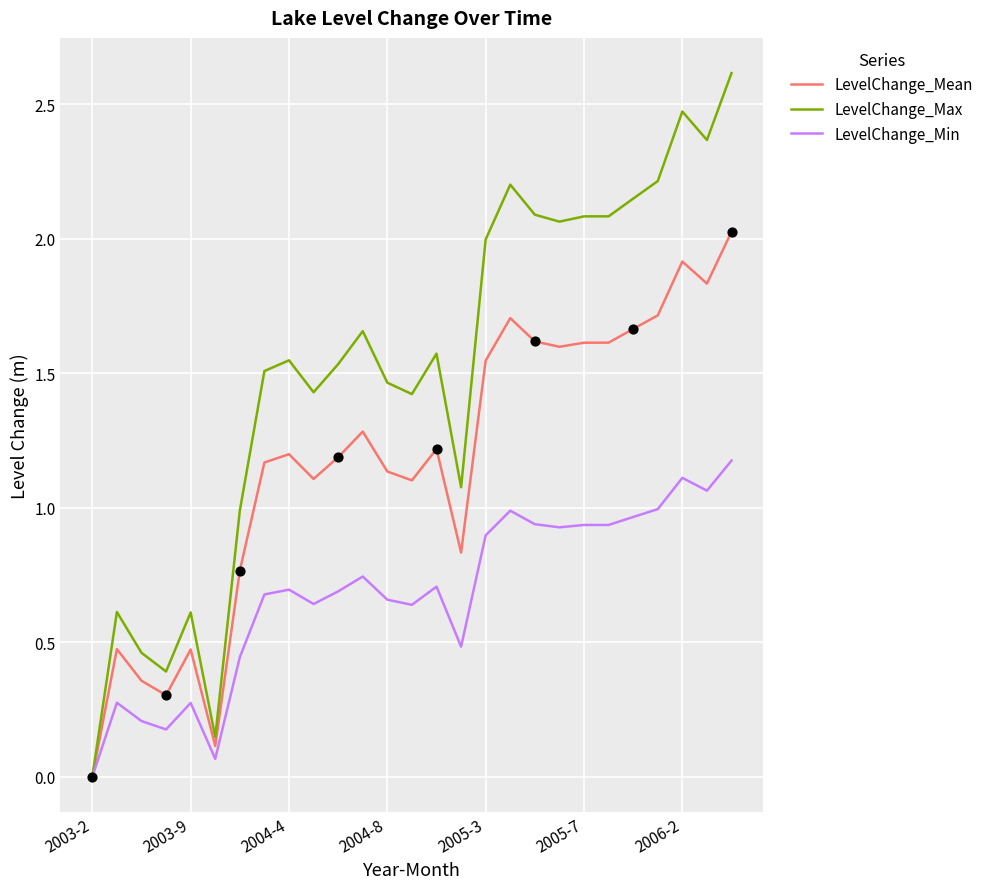

Which series has the largest total across all categories?

LevelChange_Max